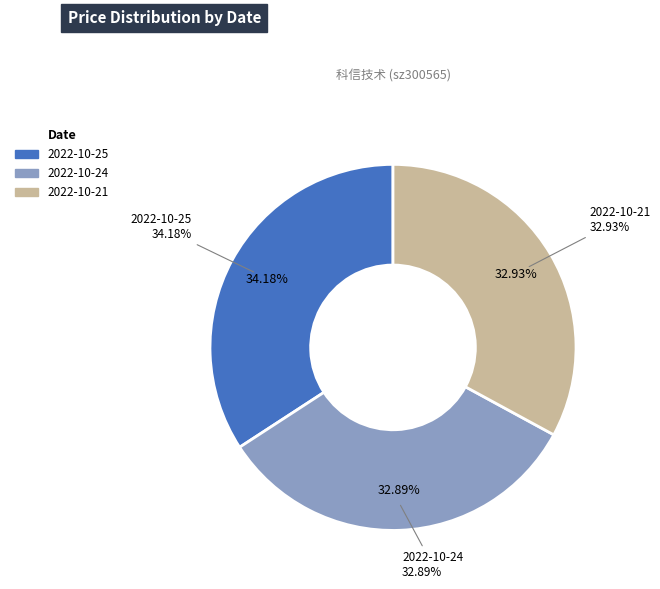

Rank the categories by value from highest to lowest.

2022-10-25, 2022-10-21, 2022-10-24